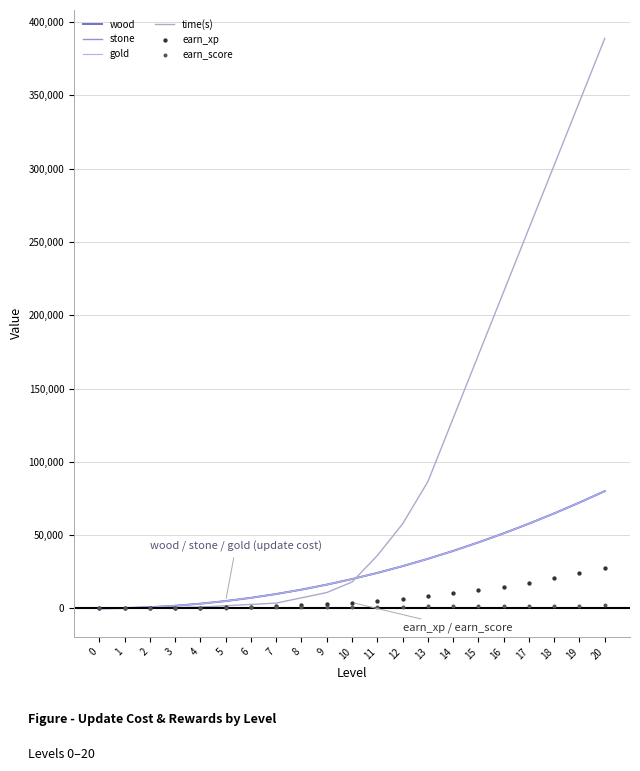

Which series contains the highest Y value?

time(s)